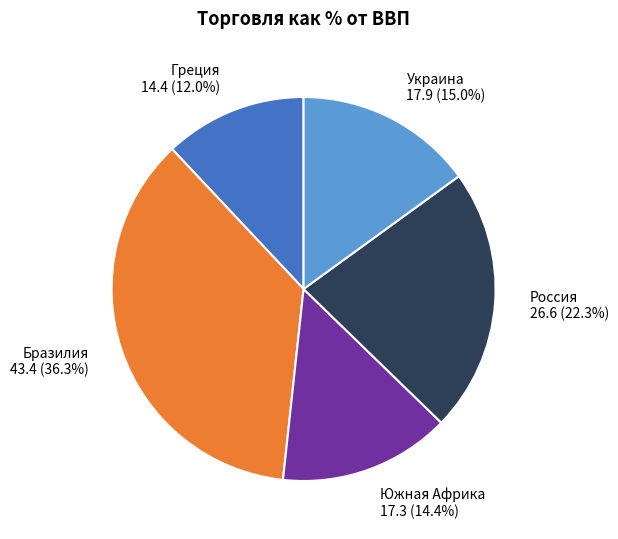

What percentage is NOT represented by Греция?

88.0%